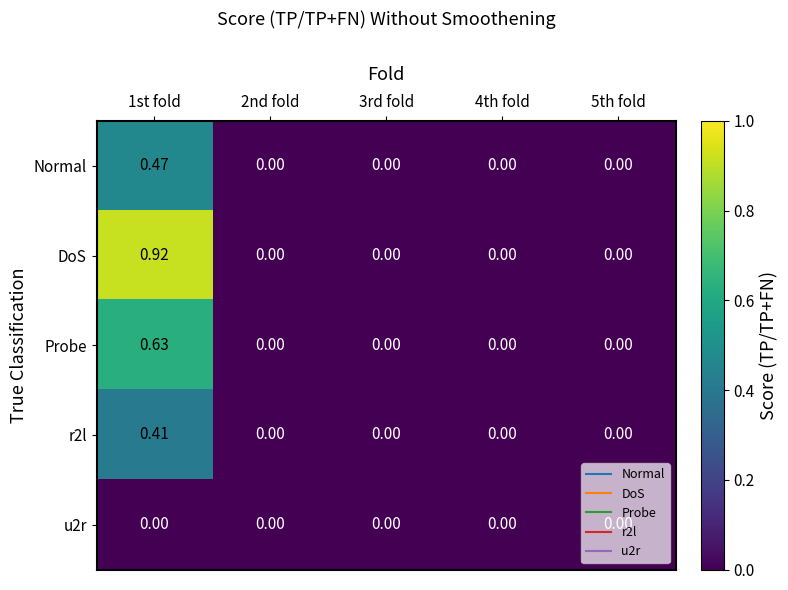

Which series has the largest range (max minus min)?

DoS